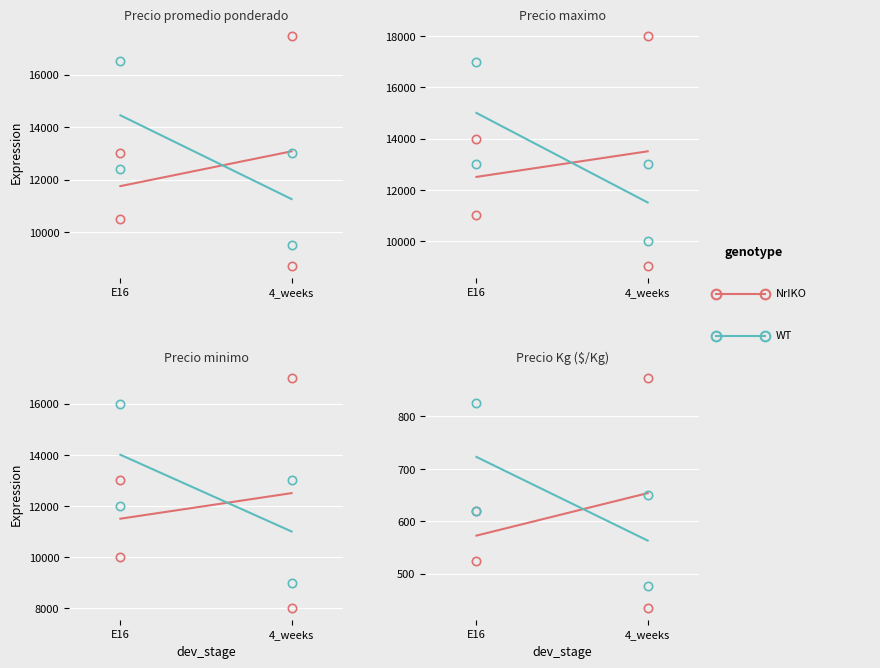

Count the number of data series in this chart.

2